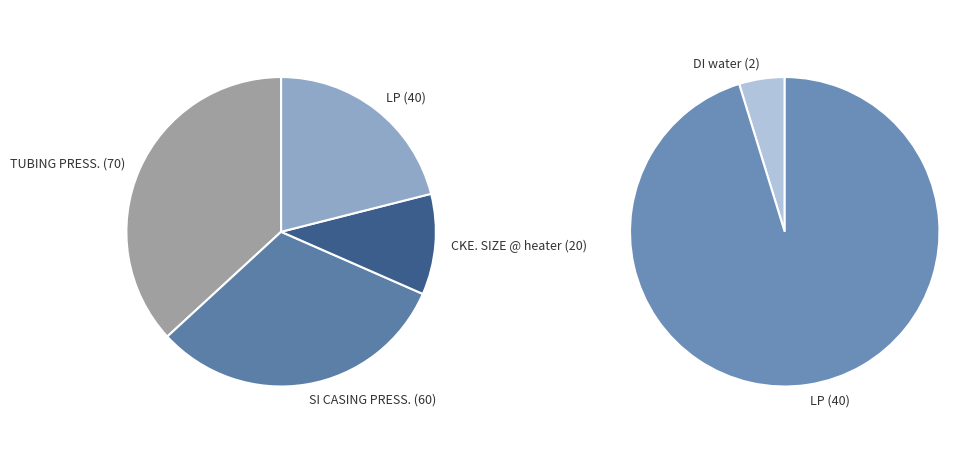

What portion of the pie excludes TUBING PRESS.?

63.2%